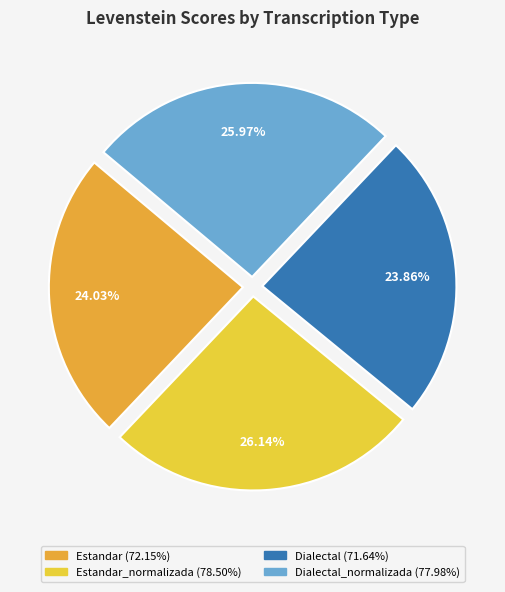

What is the largest slice in the pie chart?

Estandar_normalizada